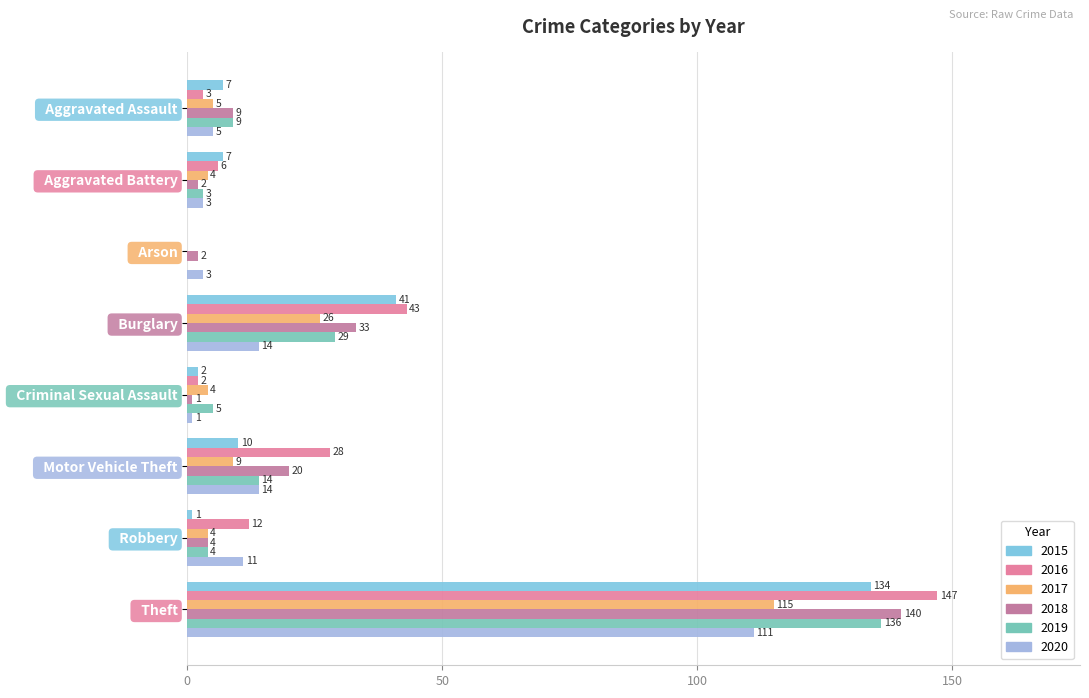

What is the highest value of the 2018 series?

140